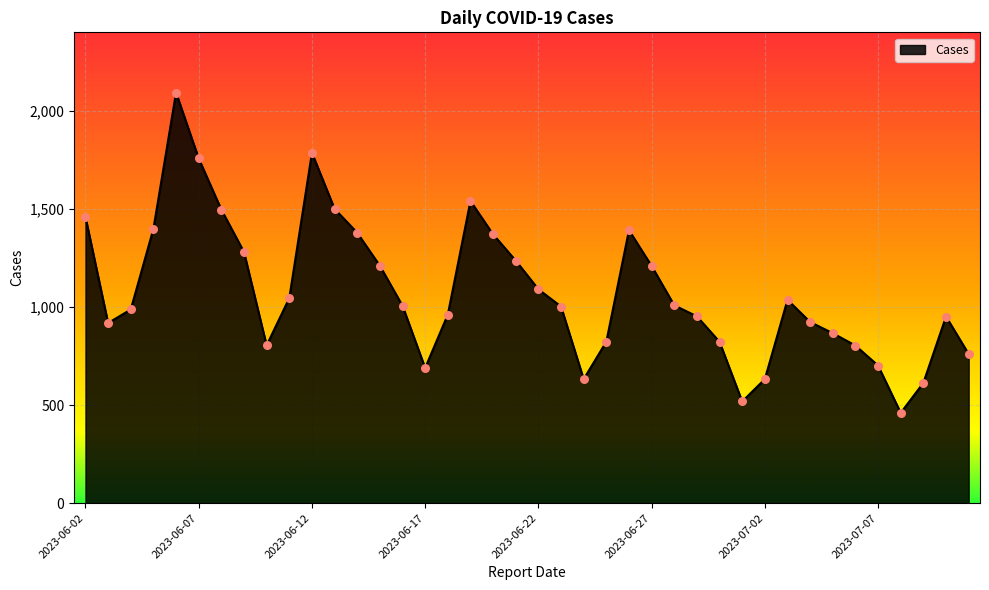

What is the ratio of the value at 2023-06-11 to the value at 2023-06-07?

0.6